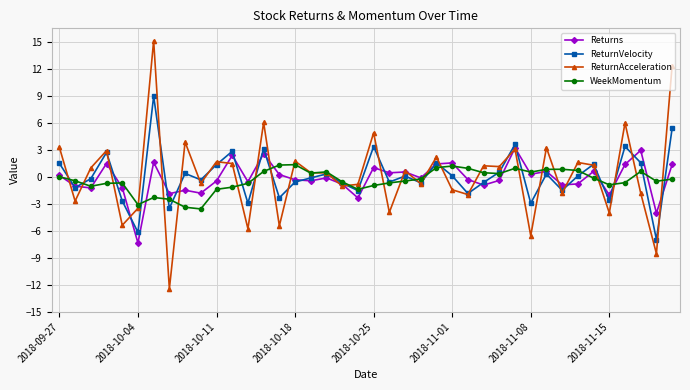

How many values in ReturnAcceleration are below zero?

18